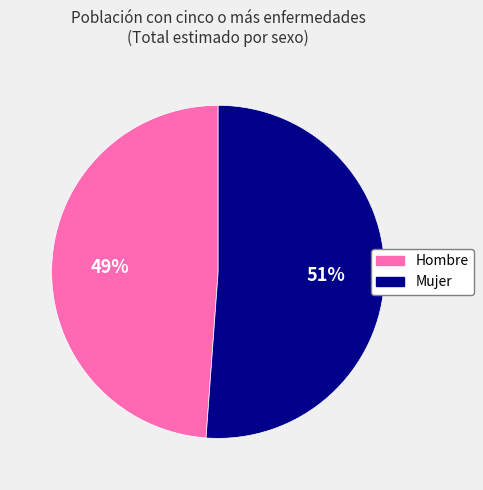

What is the smallest slice in the pie chart?

Hombre